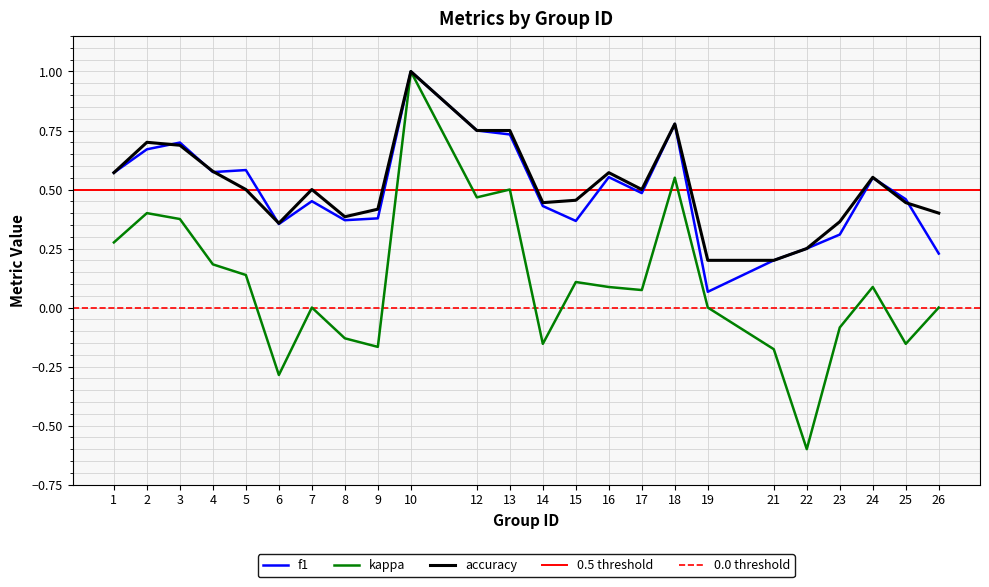

What is the lowest value of the accuracy series?

0.2